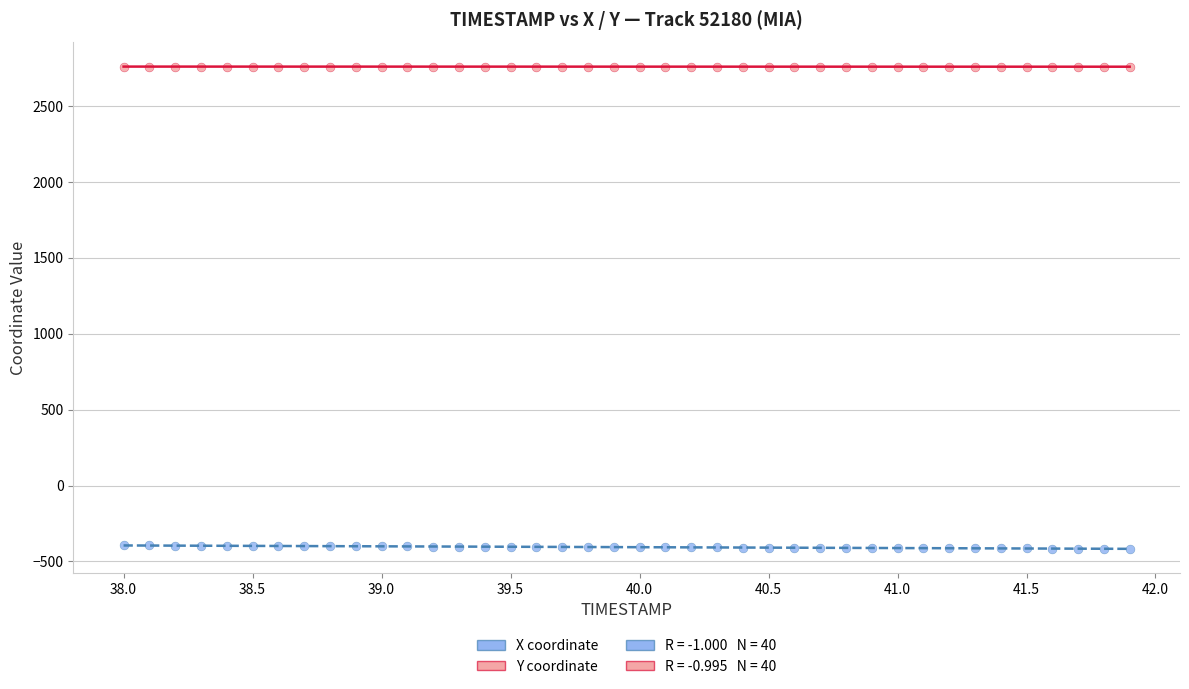

Across all data points, what is the range of X values (max minus min)?

3.9